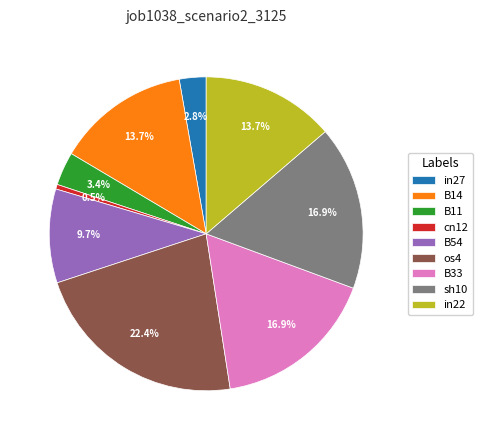

To the nearest percent, what is the difference between the largest and smallest slice percentages?

22%